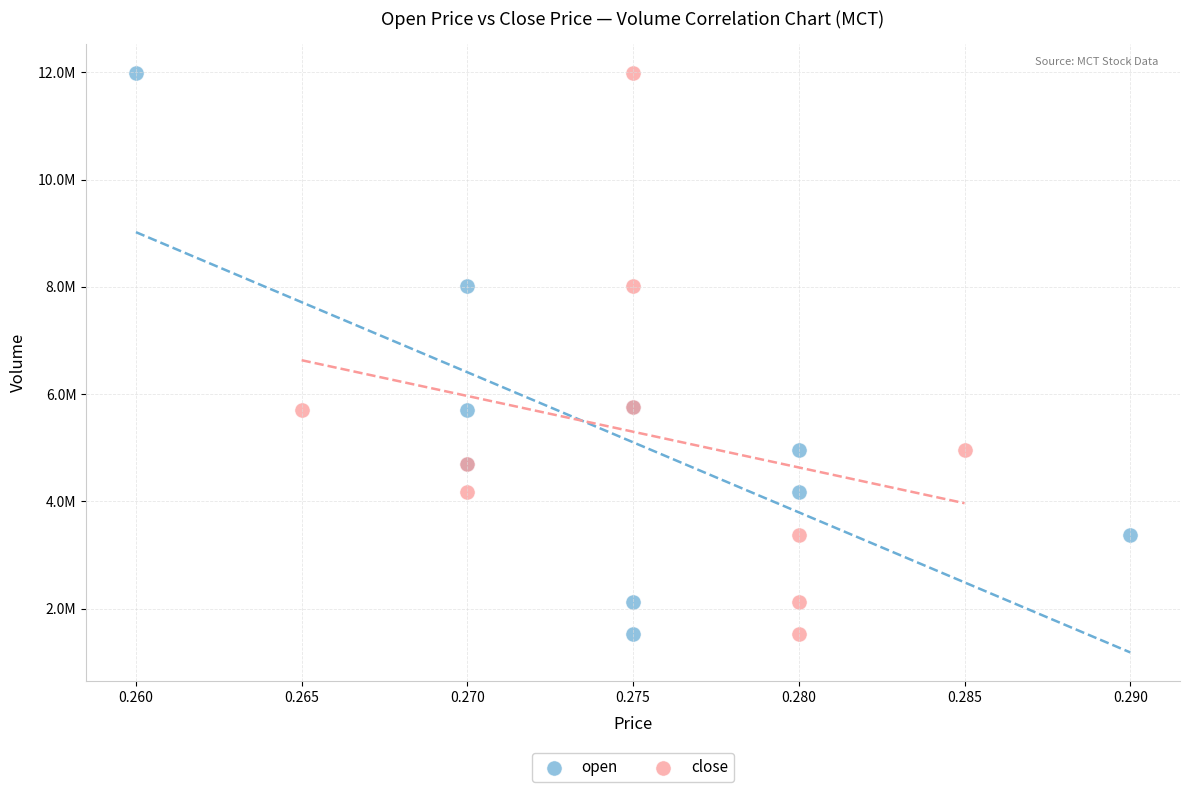

What are all the series names shown in the legend?

open, close